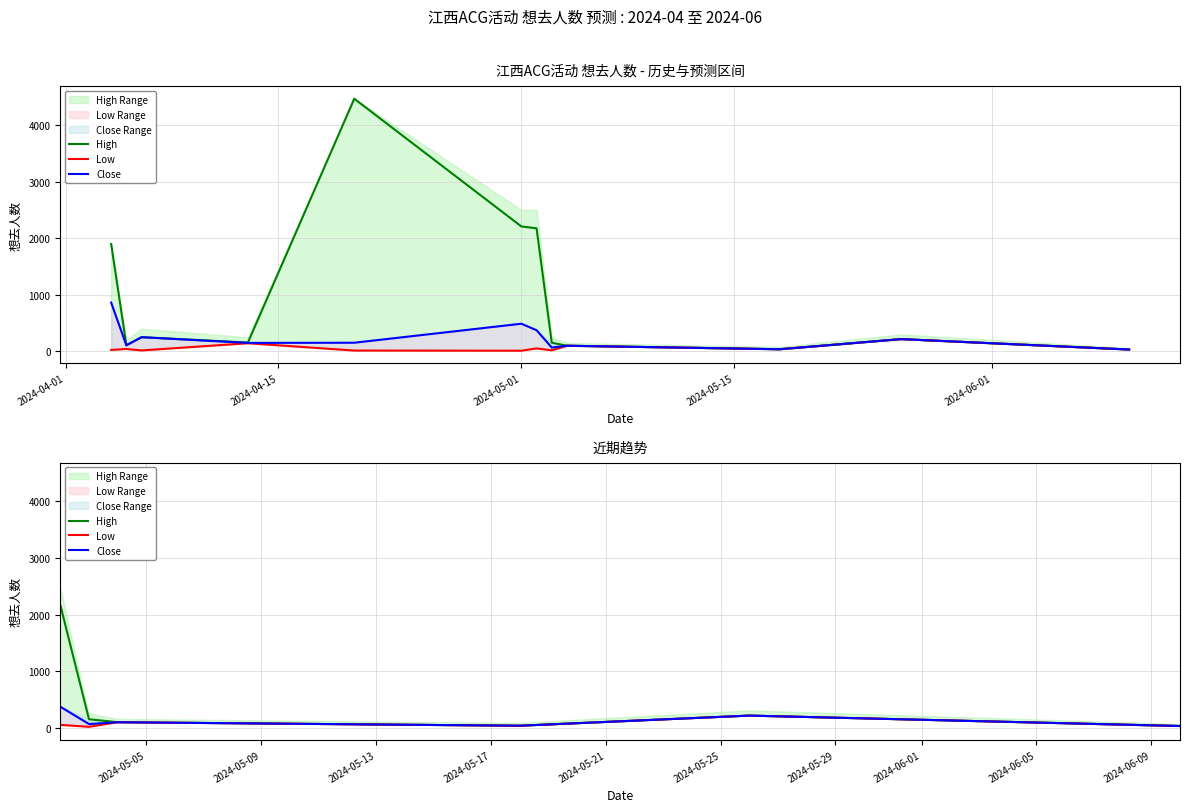

True or false: High and Low cross at least once.

False